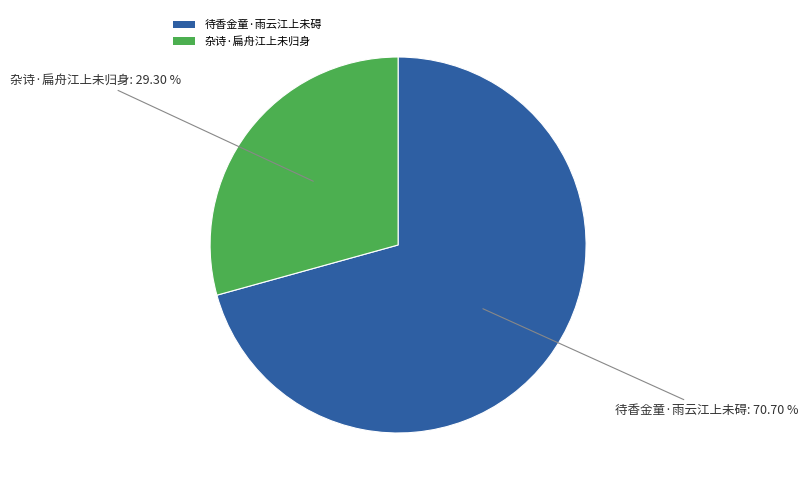

Does 杂诗·扁舟江上未归身 account for over 50% of the chart?

No